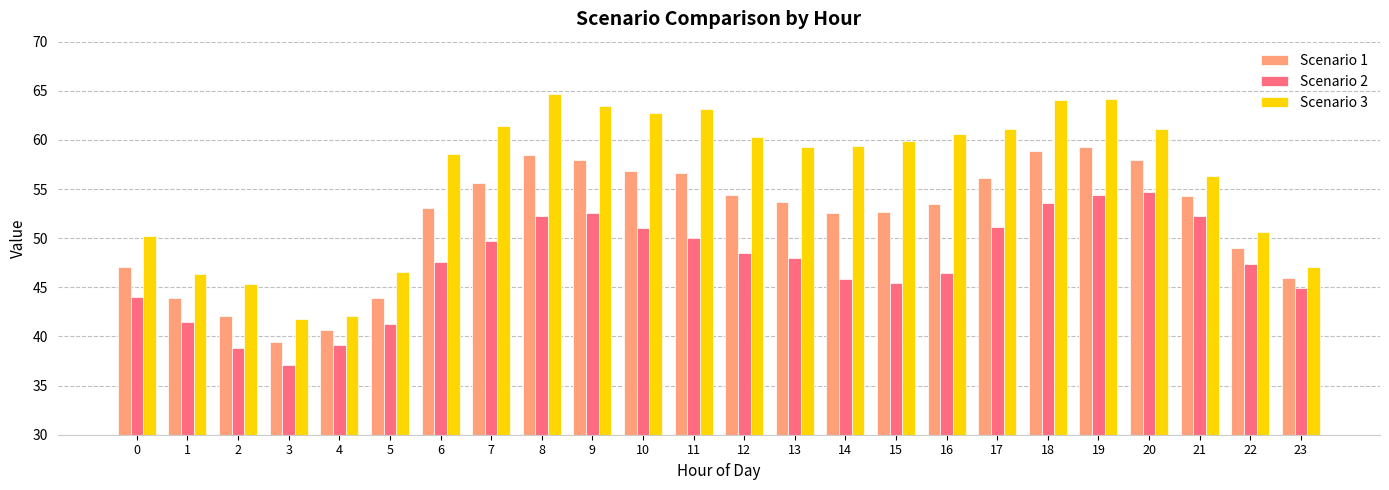

What are all the series names shown in the legend?

Scenario 1, Scenario 2, Scenario 3